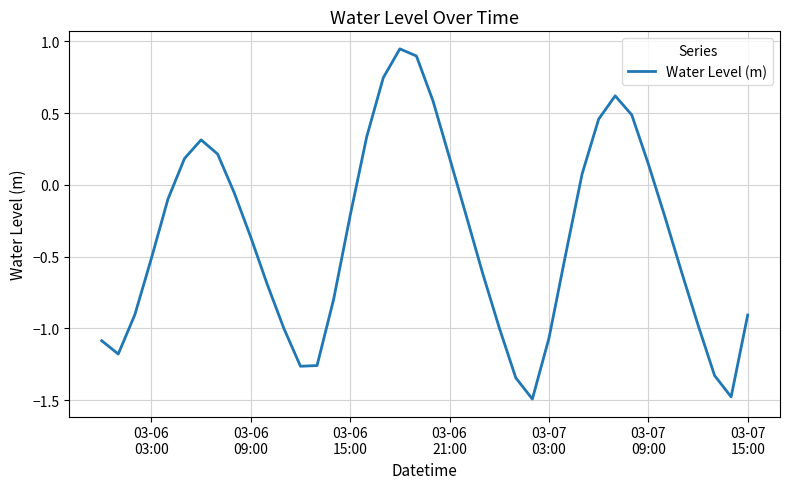

How many values are above zero?

14